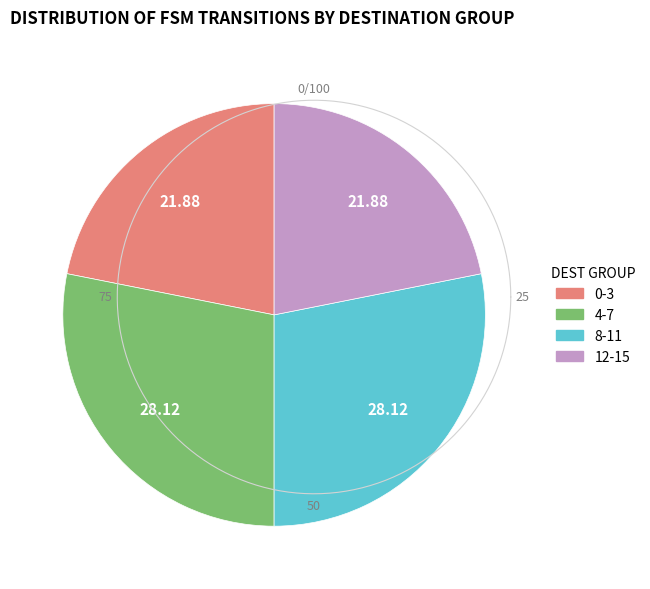

Does 1 account for over 50% of the chart?

No